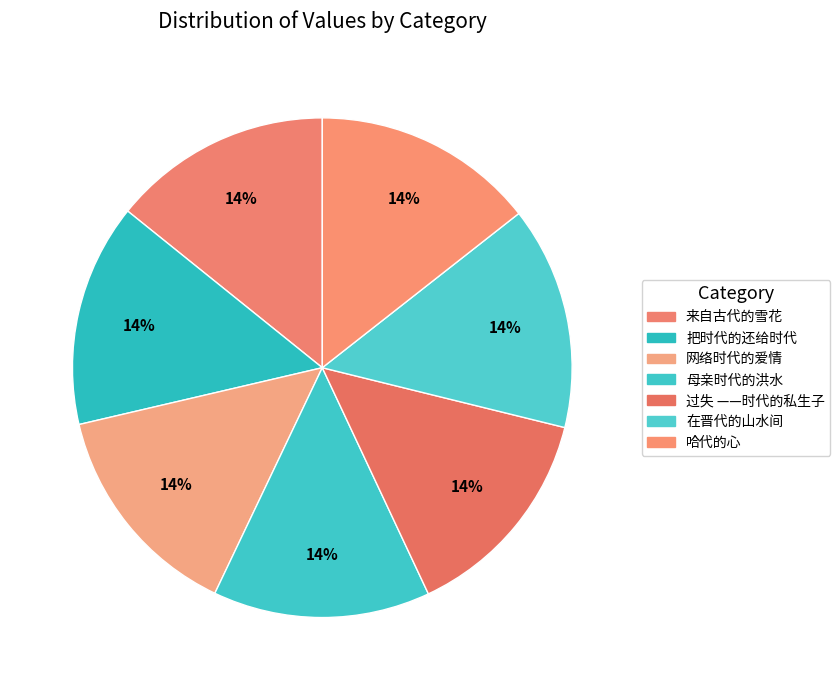

Which slice is the smallest?

母亲时代的洪水